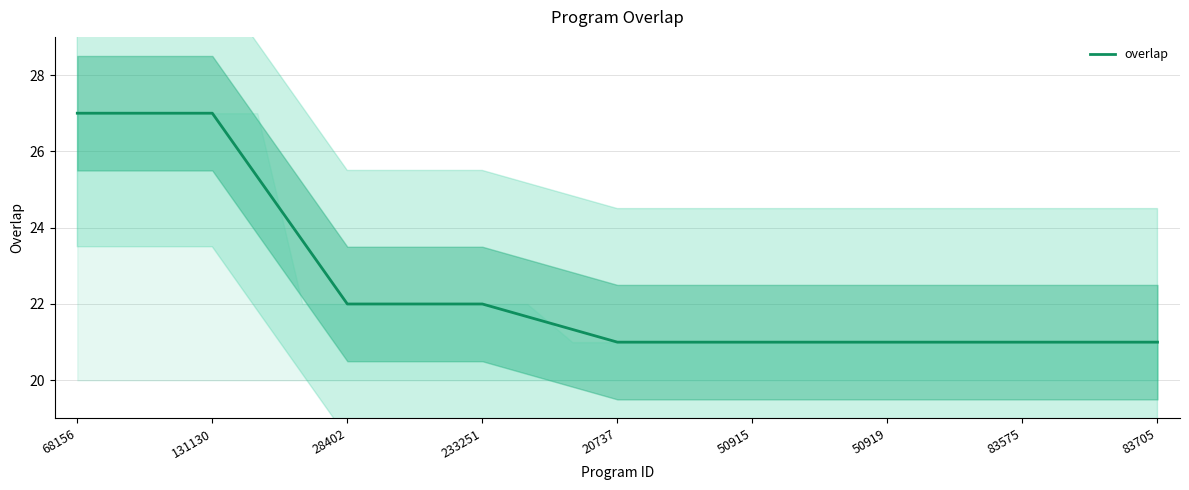

True or false: the data shows 21.0 at 17.

True